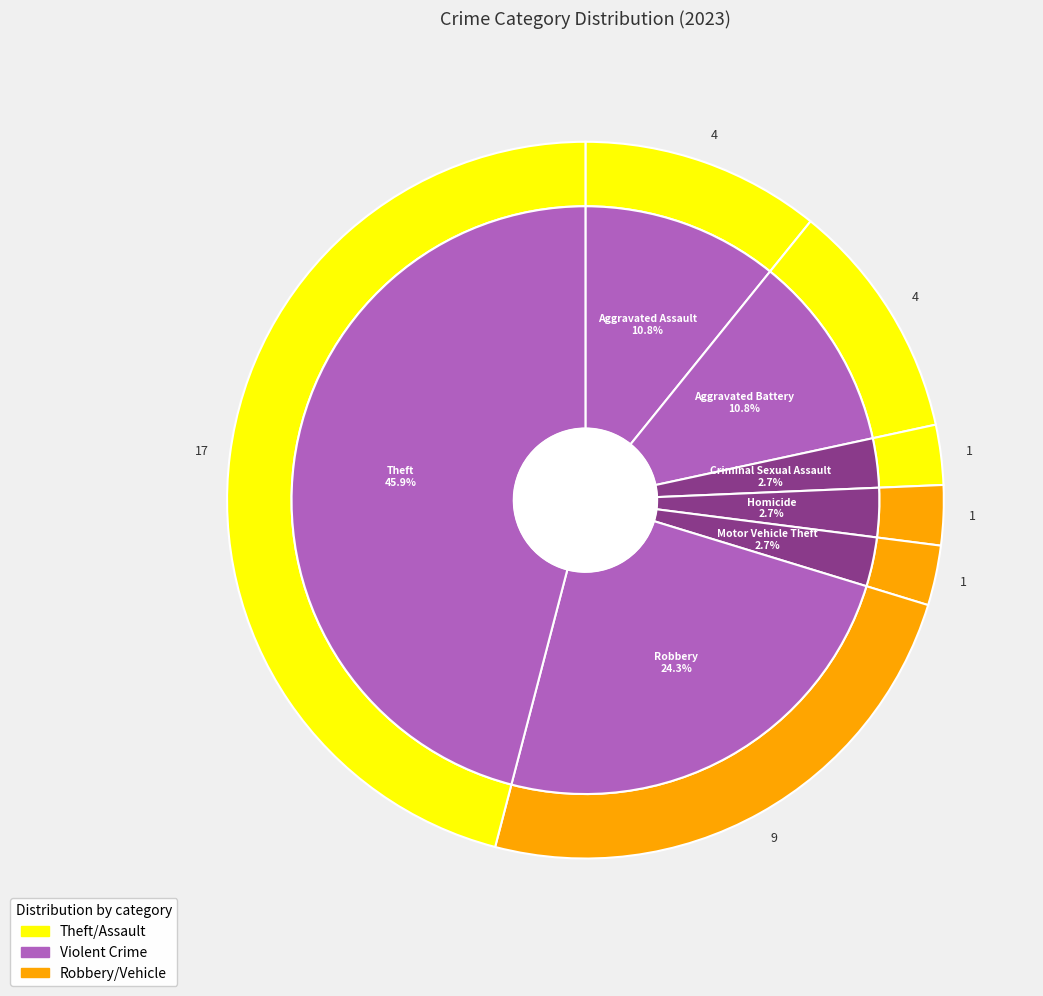

To the nearest percent, what percentage of the pie is Motor Vehicle Theft?

3%